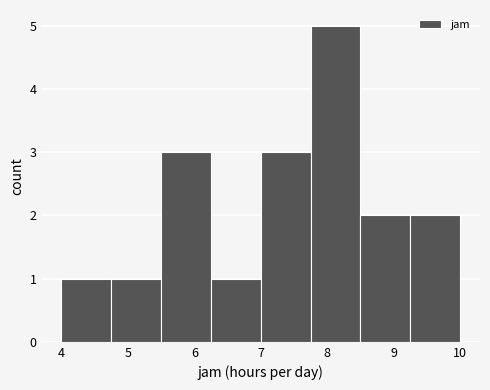

Which range on the x-axis has the tallest bar?

7.75 to 8.50